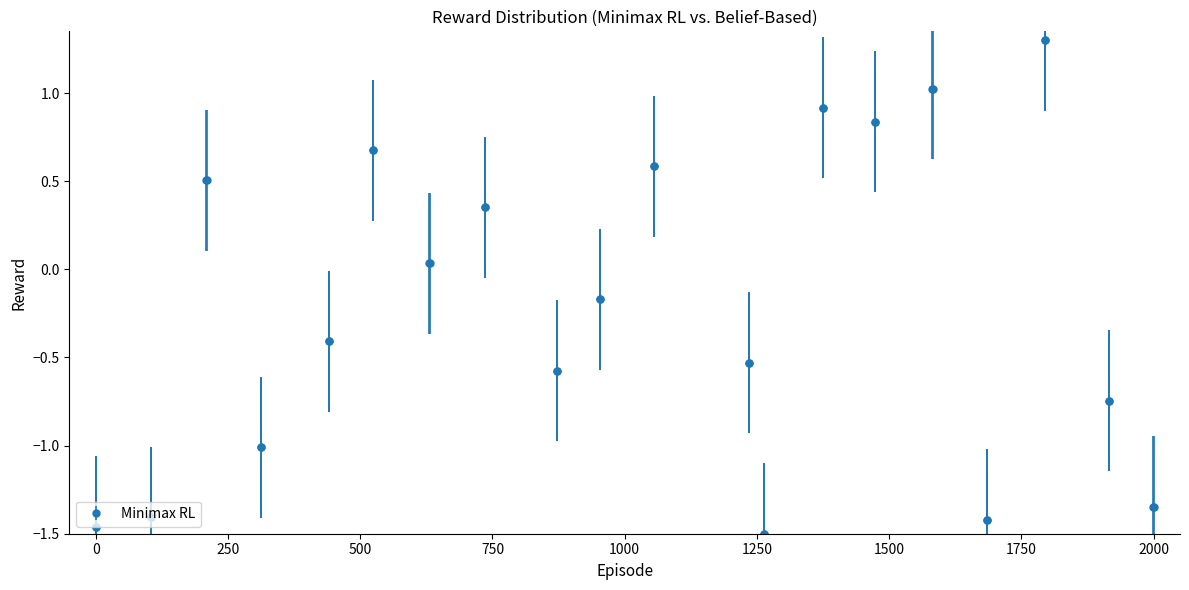

What is the difference between the second highest and minimum values?

2.8